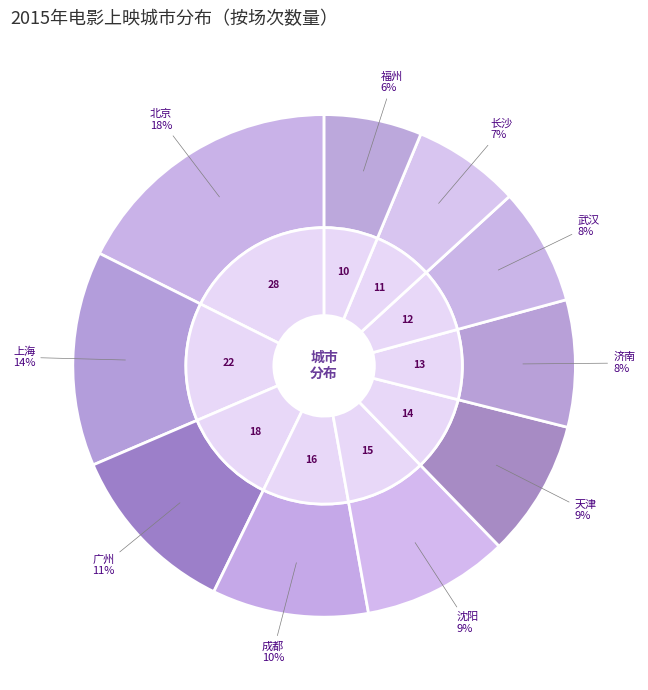

To the nearest percent, what is the difference between the 福州 and 沈阳 slice percentages?

3%